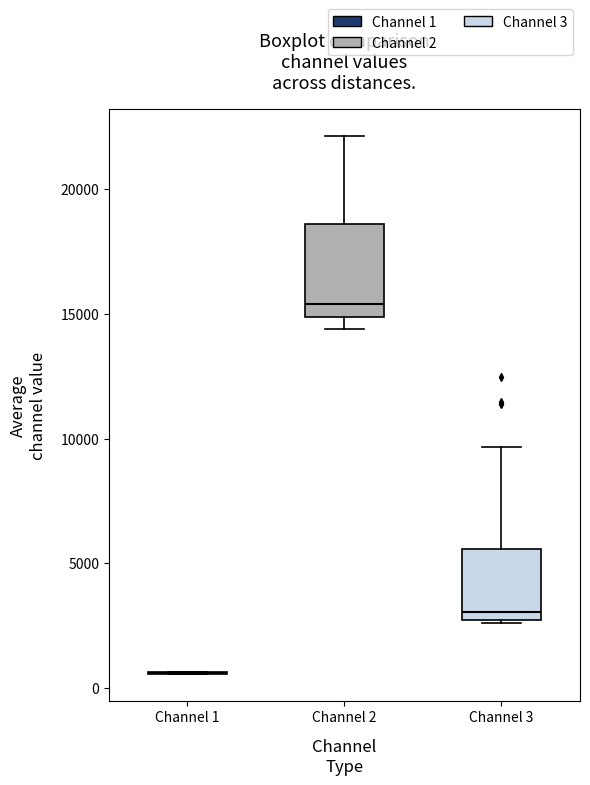

Where does the median line of the box for Channel 2 sit on the y-axis? The values are not printed on the chart, so give them approximately, as read against the axis.

15500